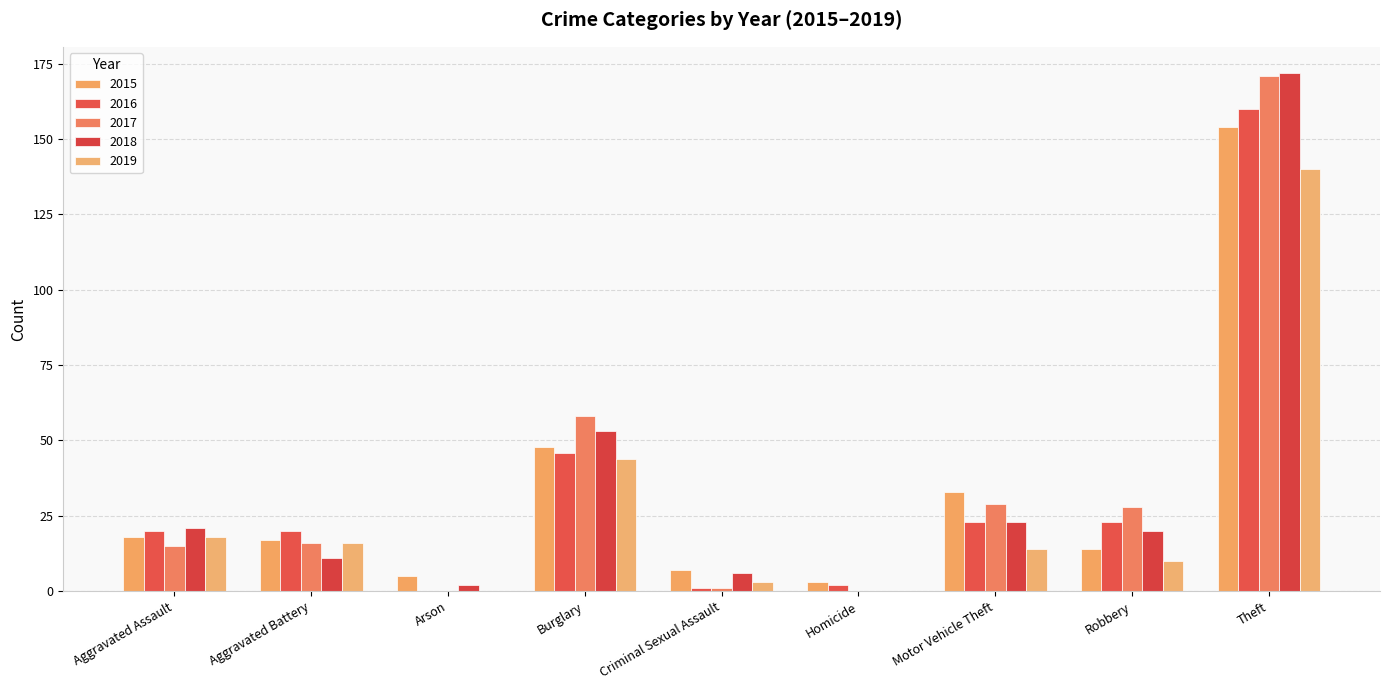

Where does the 2016 series first go above 20?

Burglary